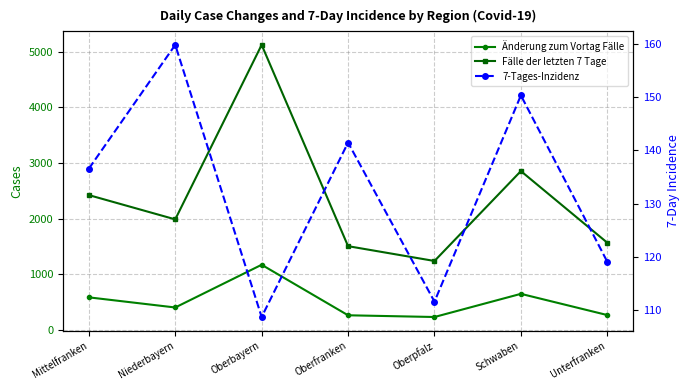

Read the Fälle der letzten 7 Tage value at Schwaben.

2855.0